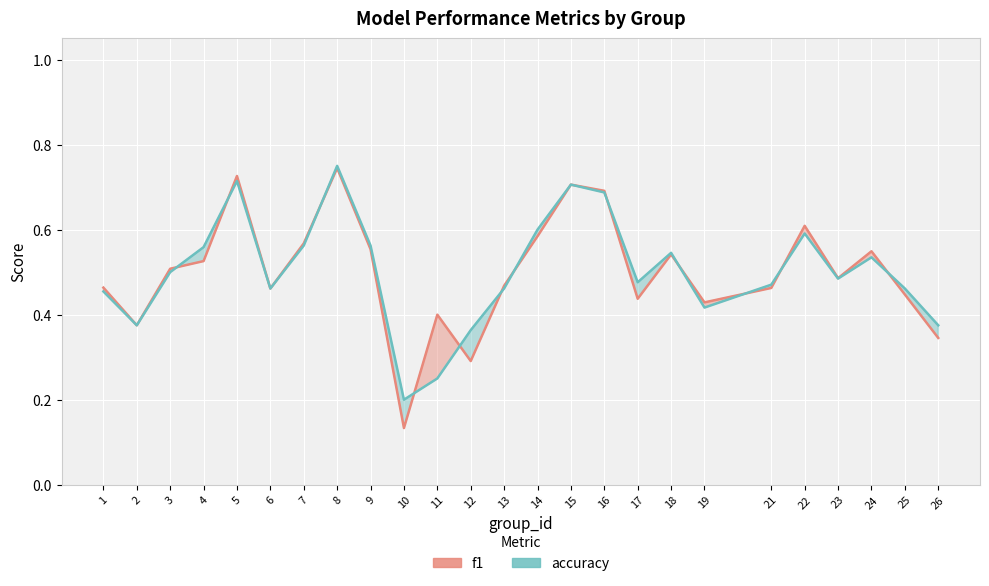

Which has a higher value, 11 or 1?

1